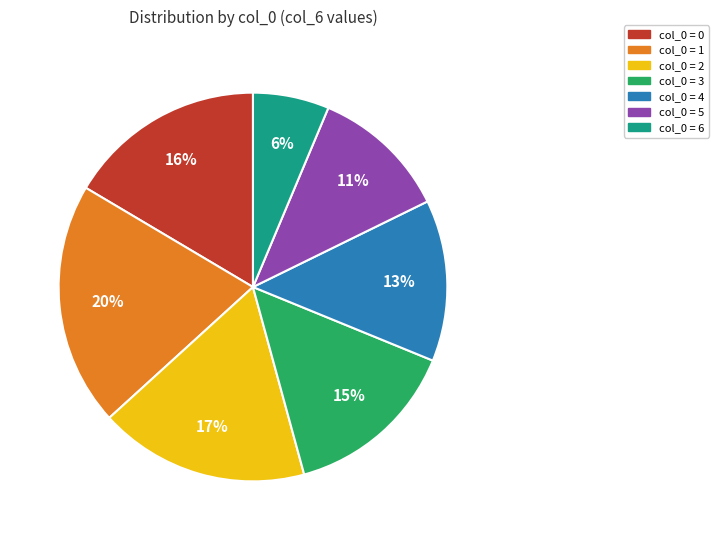

Count the number of slices in the pie.

7